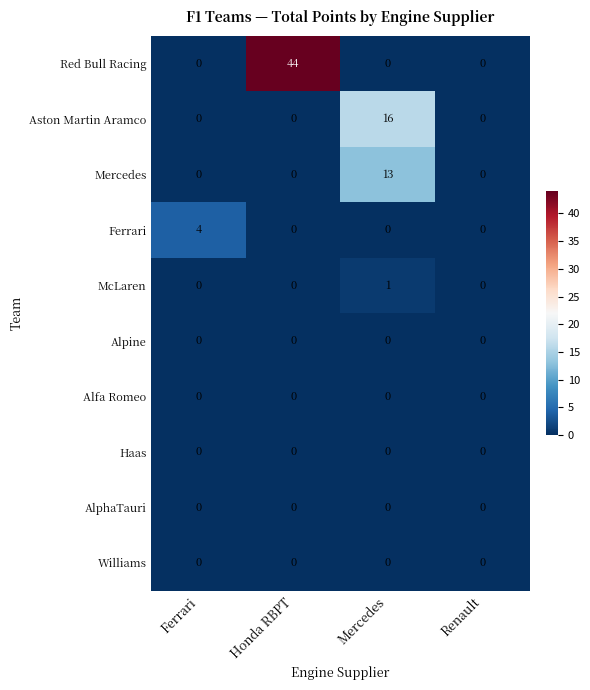

The Aston Martin Aramco series shows -5 at Honda RBPT. True or false?

False